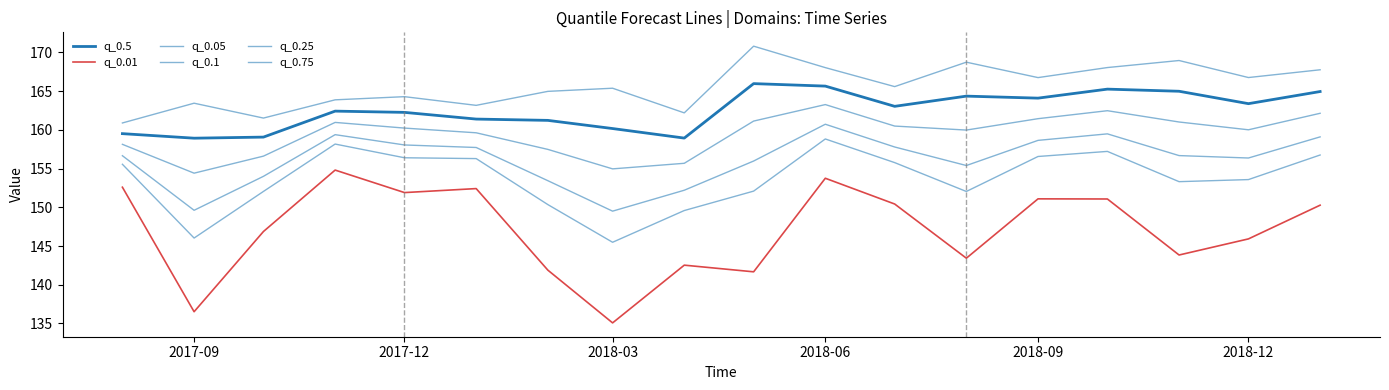

Which series has the largest total across all categories?

q_0.75